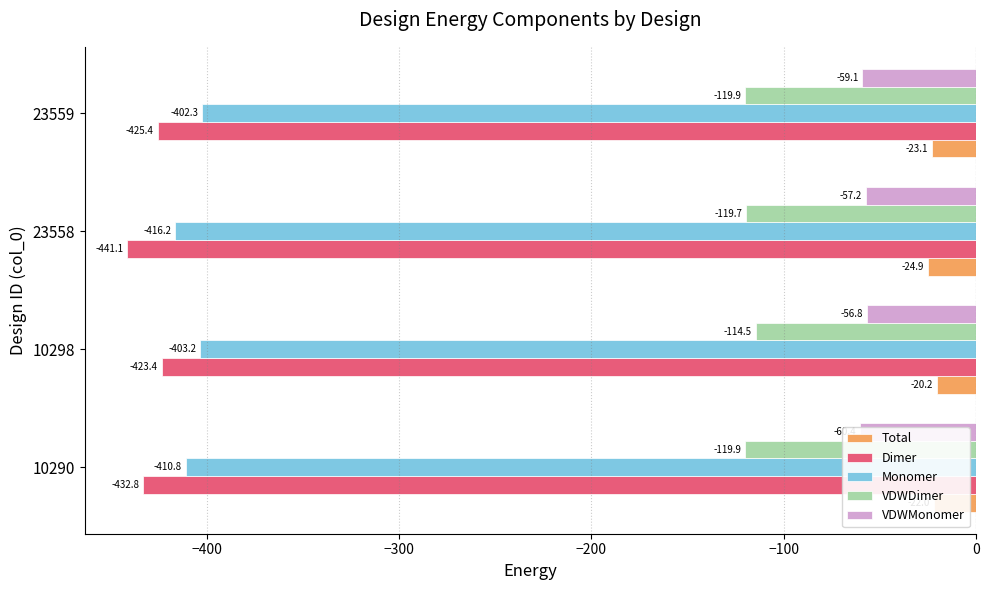

What is the total value across all series at 23559?

-1029.9